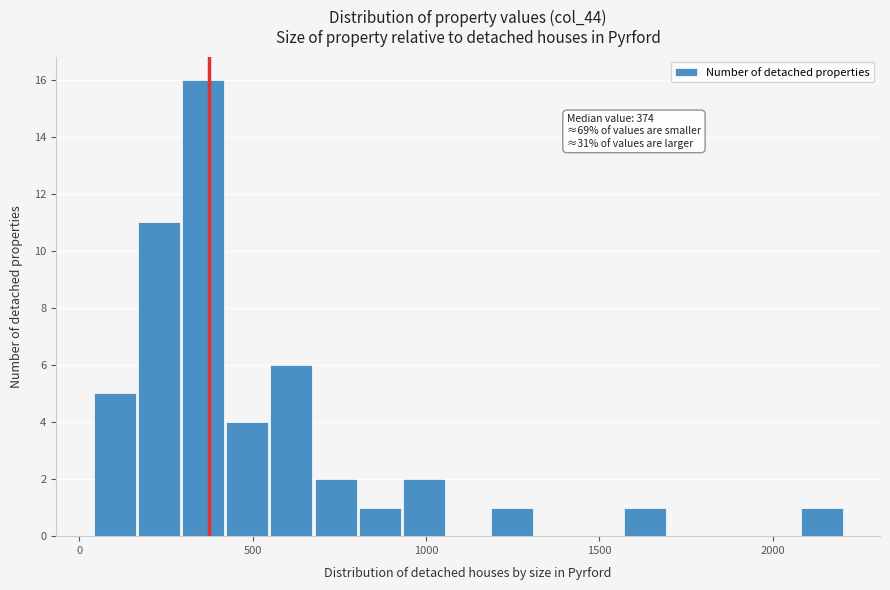

Around what value on the x-axis is the tallest bar? Give the approximate position of its centre, as read against the axis.

350